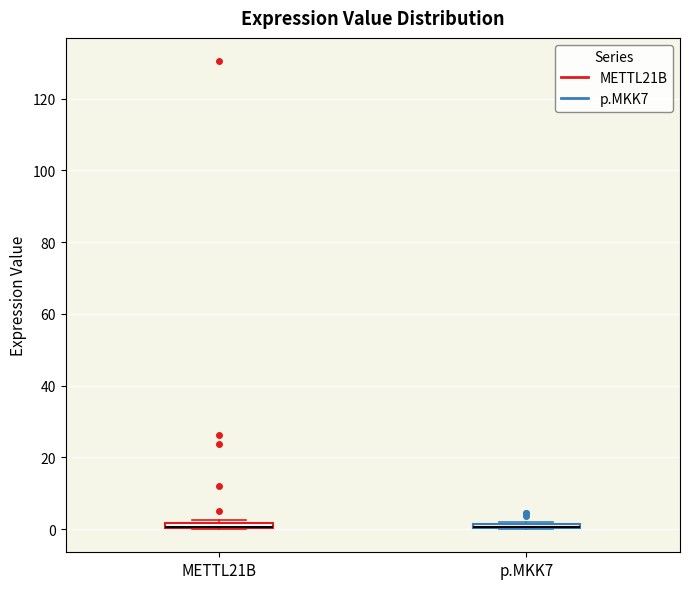

Where is the lower edge of the box for p.MKK7 on the y-axis? The values are not printed on the chart, so give them approximately, as read against the axis.

0